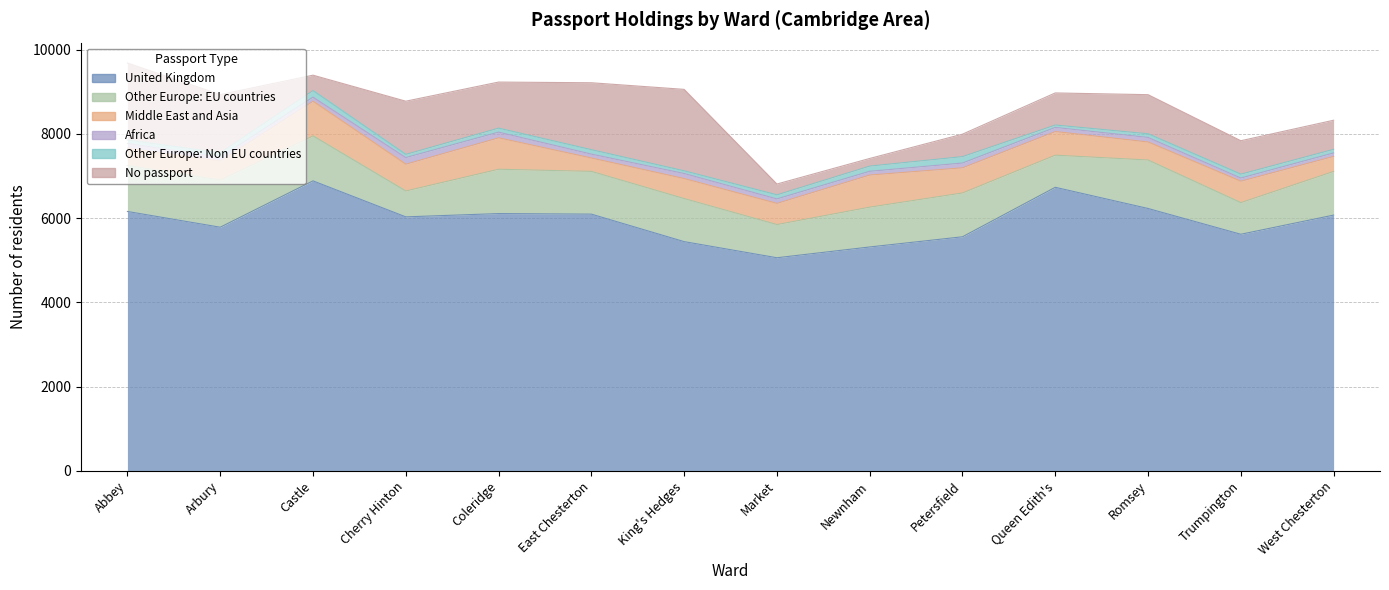

Reading left to right, what are all the values shown in this chart?

United Kingdom: Abbey=6157	Arbury=5783	Castle=6884	Cherry Hinton=6029	Coleridge=6107	East Chesterton=6094	King's Hedges=5441	Market=5058	Newnham=5314	Petersfield=5556	Queen Edith's=6731	Romsey=6228	Trumpington=5616	West Chesterton=6071
Other Europe: EU countries: Abbey=1093	Arbury=1121	Castle=1068	Cherry Hinton=615	Coleridge=1053	East Chesterton=1015	King's Hedges=1022	Market=788	Newnham=946	Petersfield=1041	Queen Edith's=763	Romsey=1151	Trumpington=751	West Chesterton=1037
Middle East and Asia: Abbey=410	Arbury=449	Castle=823	Cherry Hinton=636	Coleridge=746	East Chesterton=317	King's Hedges=475	Market=503	Newnham=762	Petersfield=597	Queen Edith's=561	Romsey=428	Trumpington=509	West Chesterton=357
Africa: Abbey=112	Arbury=94	Castle=97	Cherry Hinton=157	Coleridge=135	East Chesterton=93	King's Hedges=121	Market=106	Newnham=89	Petersfield=113	Queen Edith's=98	Romsey=108	Trumpington=75	West Chesterton=82
Other Europe: Non EU countries: Abbey=81	Arbury=105	Castle=156	Cherry Hinton=76	Coleridge=95	East Chesterton=105	King's Hedges=63	Market=97	Newnham=124	Petersfield=153	Queen Edith's=57	Romsey=87	Trumpington=92	West Chesterton=86
No passport: Abbey=1830	Arbury=1381	Castle=366	Cherry Hinton=1263	Coleridge=1094	East Chesterton=1590	King's Hedges=1935	Market=257	Newnham=181	Petersfield=533	Queen Edith's=762	Romsey=929	Trumpington=794	West Chesterton=691